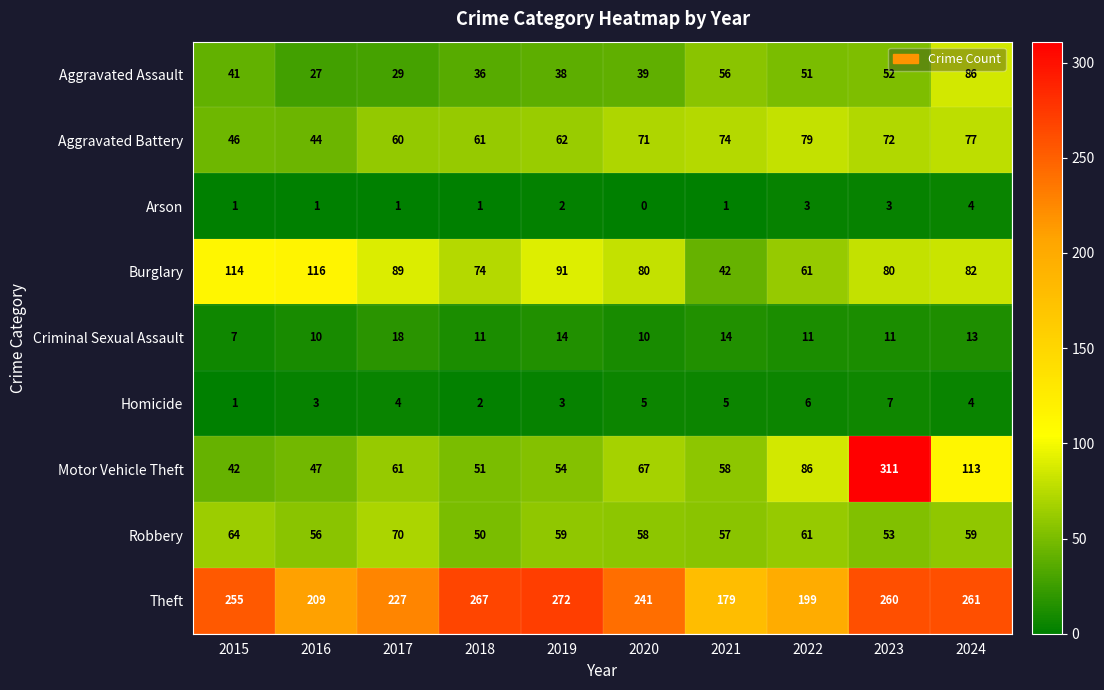

At which category is the sum across all series the highest?

2023